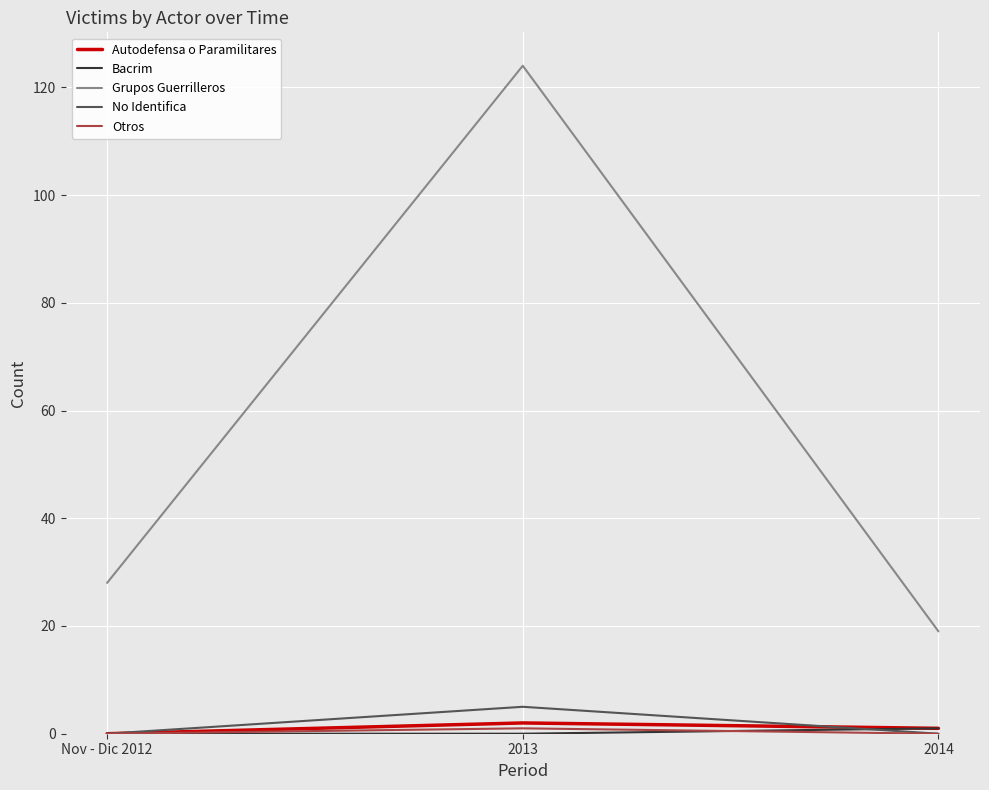

Does the chart have visible grid lines?

Yes